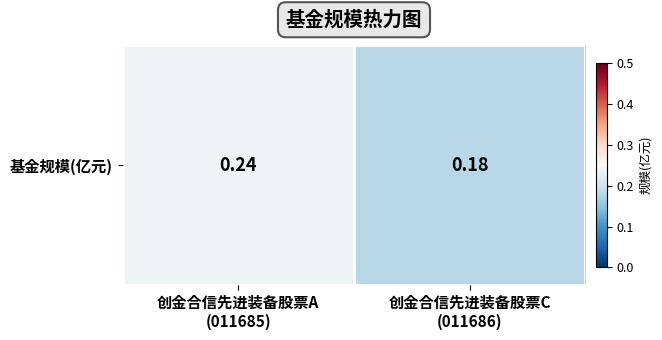

Count the values in the range 0 to 1.

2